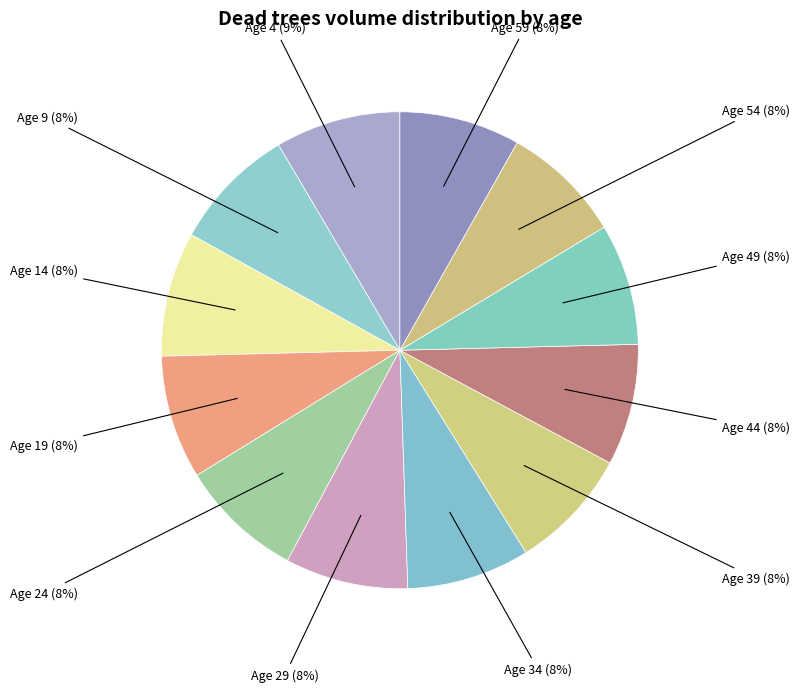

Count the number of slices in the pie.

12